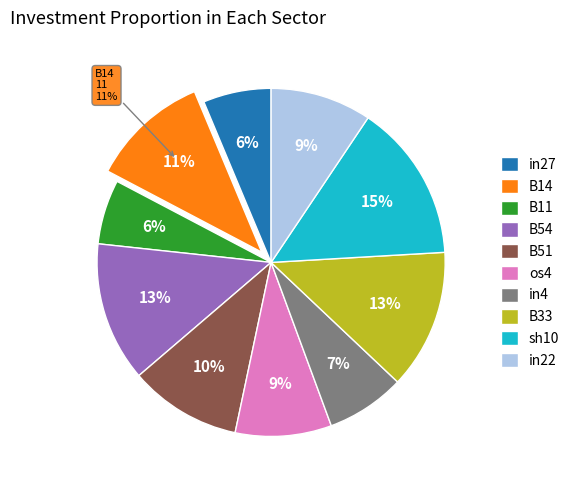

Is it true that in4 is 7% of the pie?

True